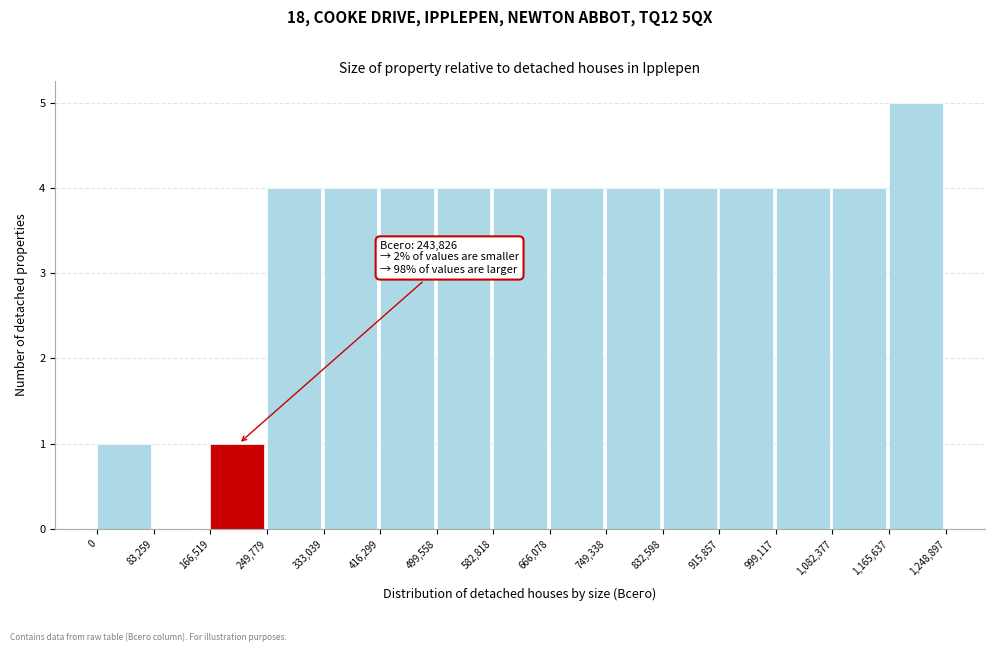

Which range on the x-axis has the tallest bar?

1,165,637 to 1,248,897